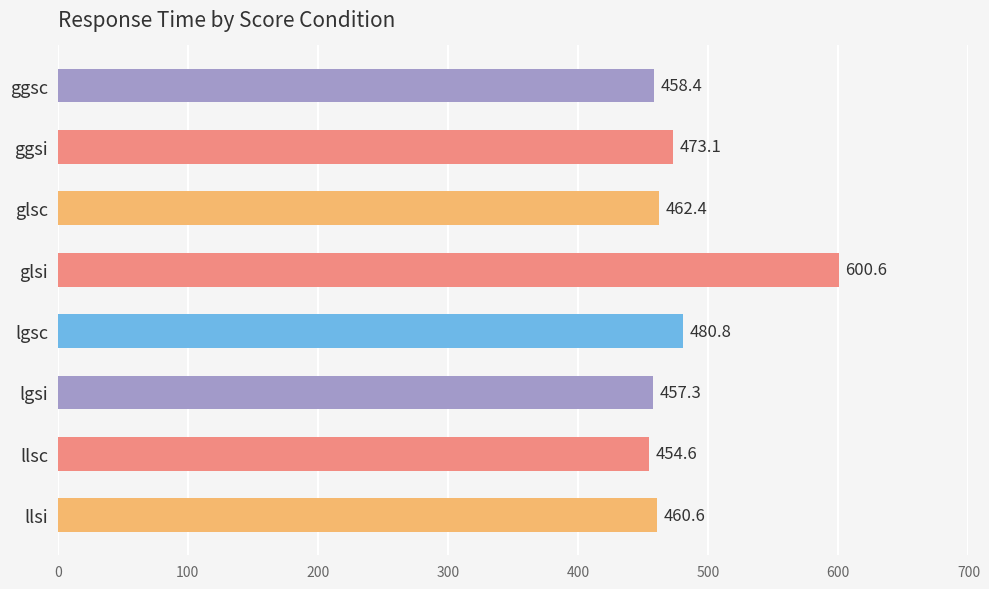

Reading top to bottom, extract all data points from this chart.

ggsc=458.4	ggsi=473.1	glsc=462.4	glsi=600.6	lgsc=480.8	lgsi=457.3	llsc=454.6	llsi=460.6